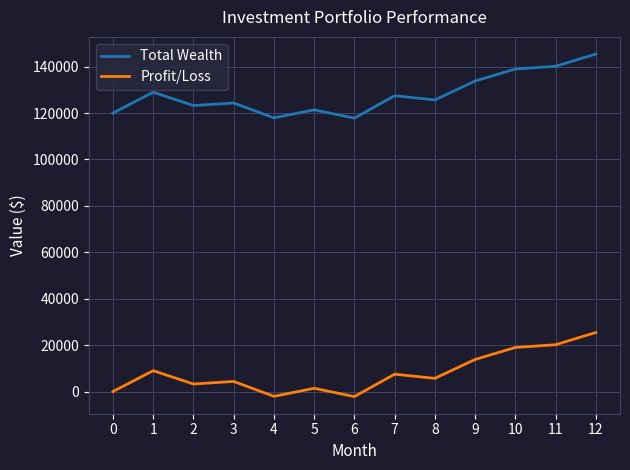

Is this an area chart (filled region under the line)?

No